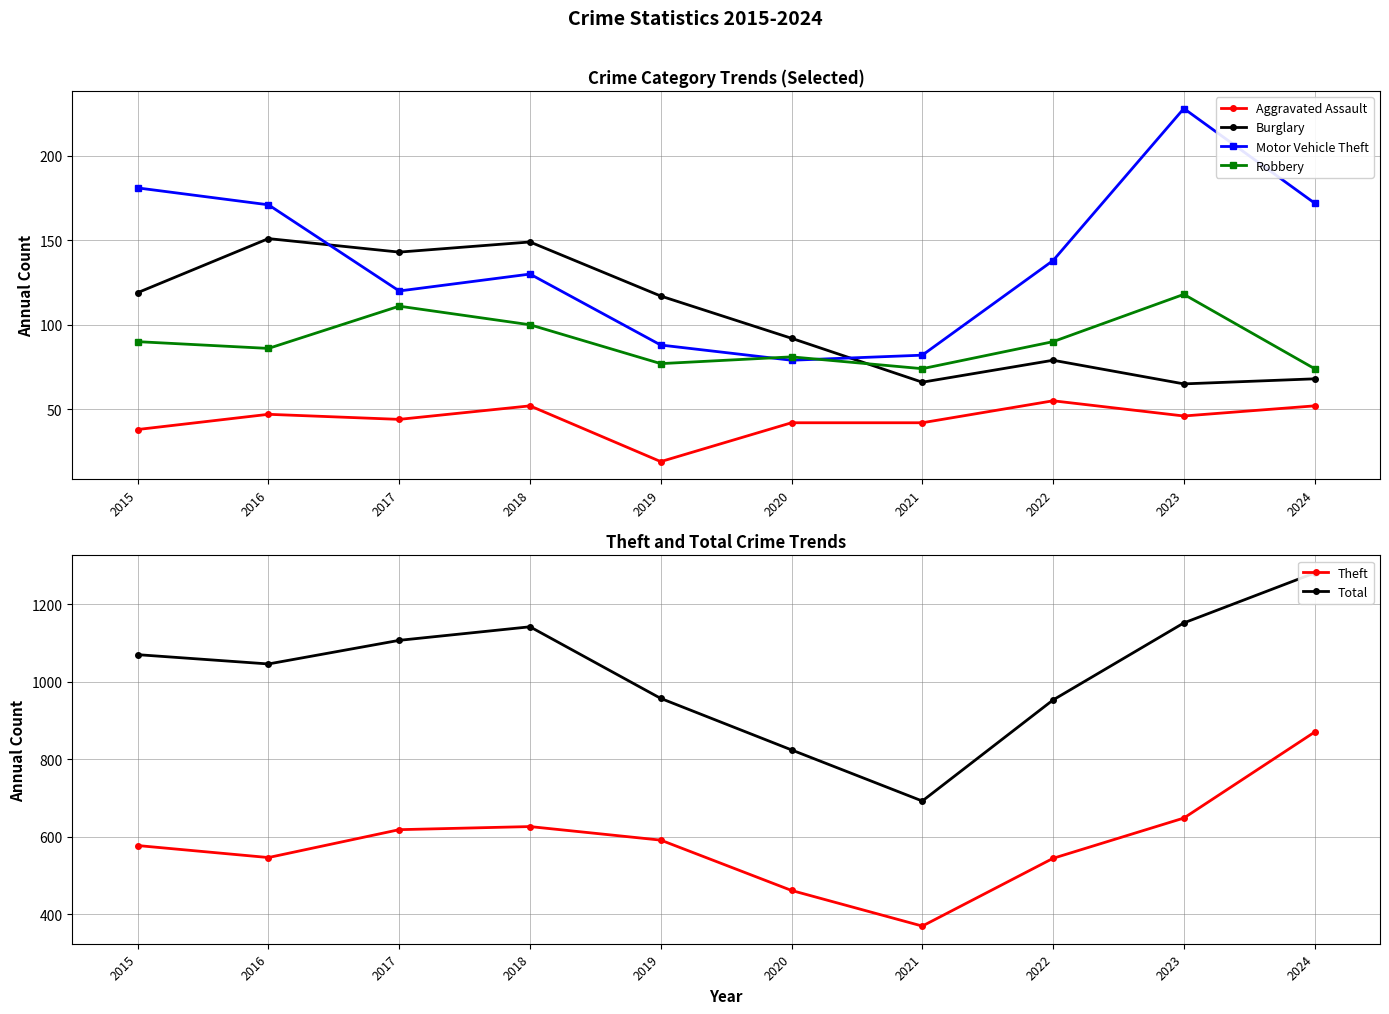

Is the value of Robbery at 2016 greater than the value of Theft at 2019?

No